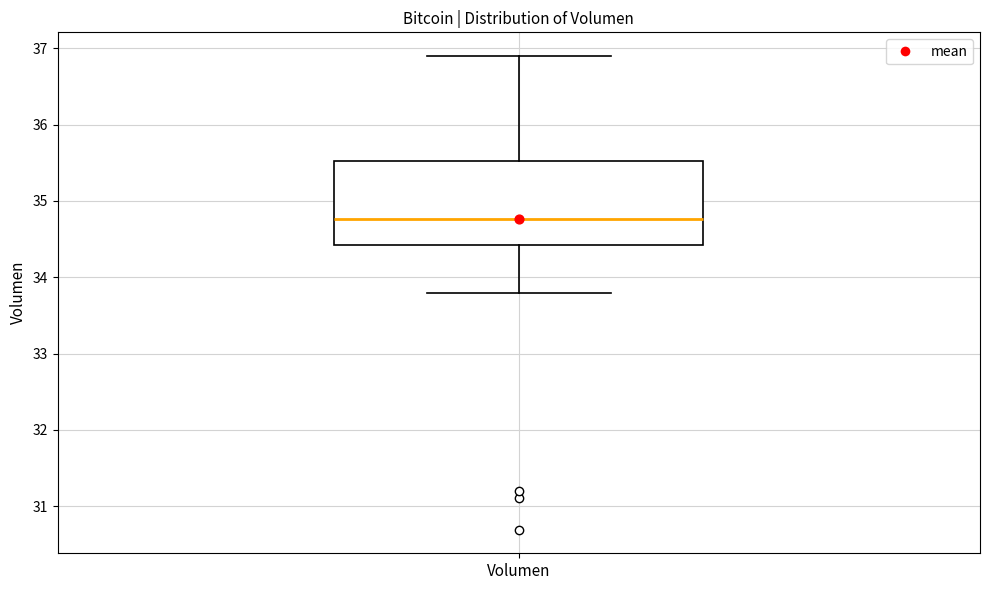

Read this box plot against the y-axis: the position of the median line, the range covered by the box, and the ends of both whiskers. The values are not printed on the chart, so give them approximately, as read against the axis.

median 34.8, box 34.4 to 35.5, whiskers 33.8 to 36.9